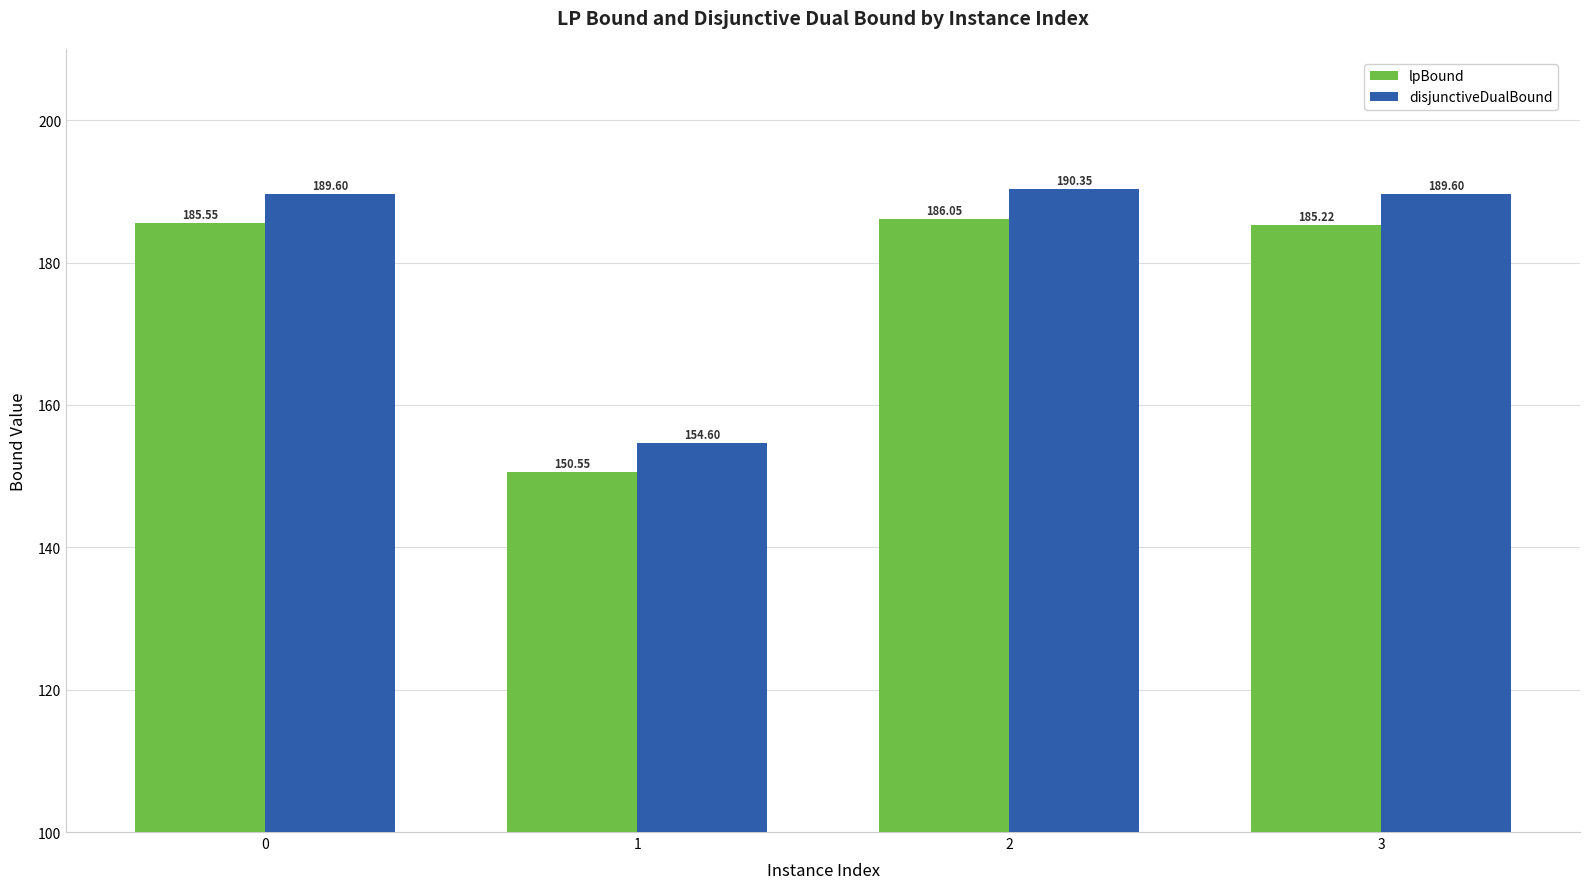

At which category does the chart reach its minimum across all series?

1